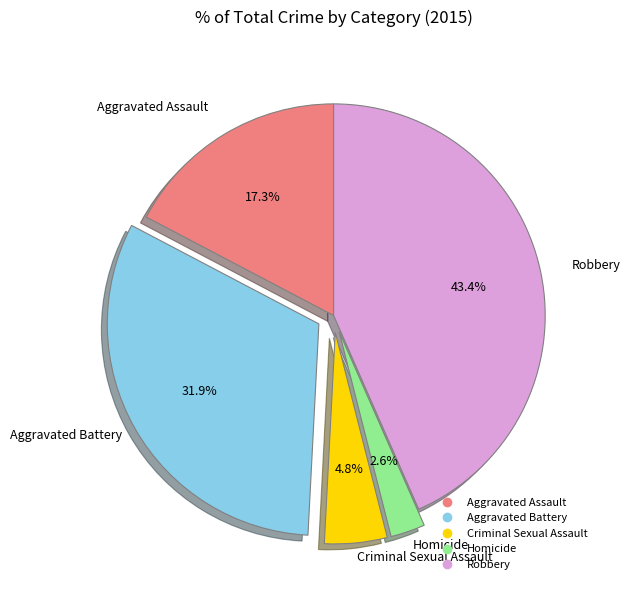

Count the number of slices in the pie.

5